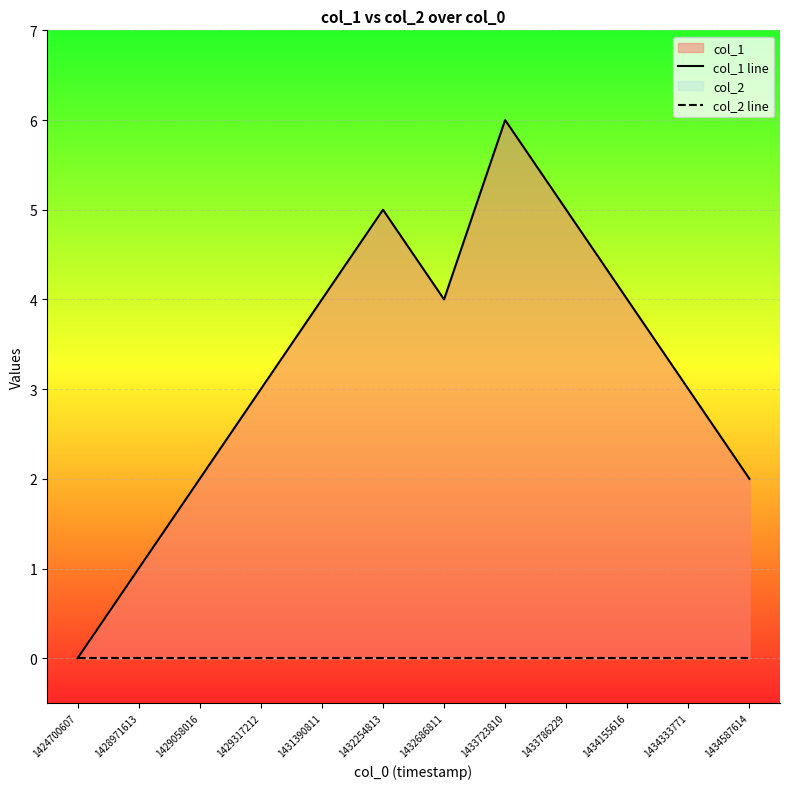

Rank the series at 1434587614 from lowest to highest value.

col_2 line, col_1 line